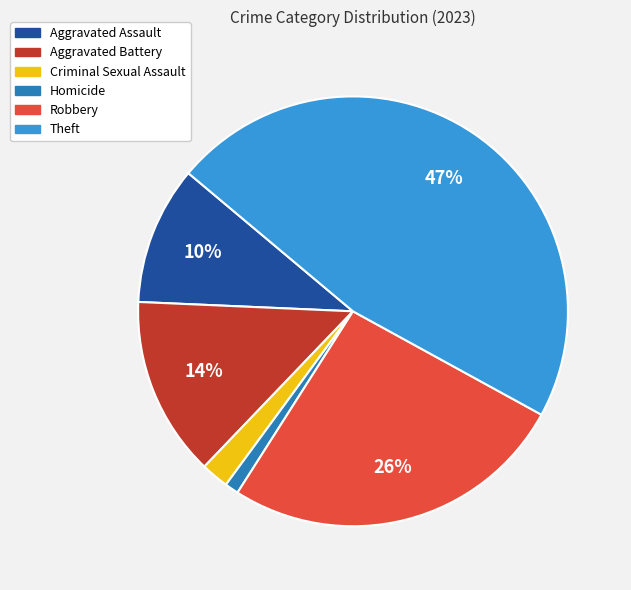

To the nearest percent, what is the difference between the largest and smallest slice percentages?

46%